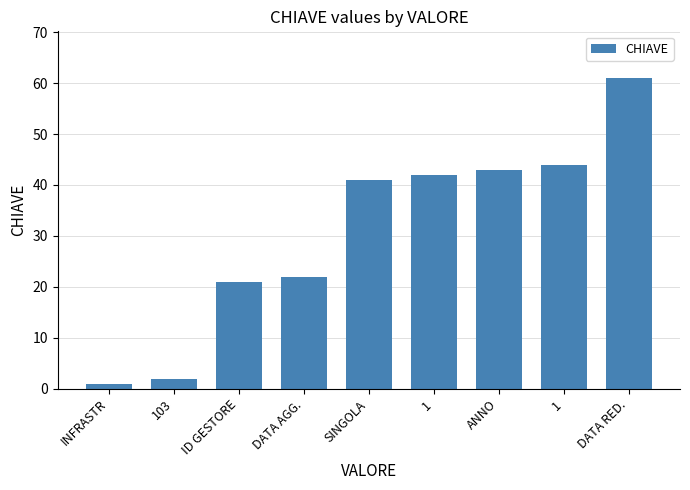

The value at SINGOLA is 20. True or false?

False